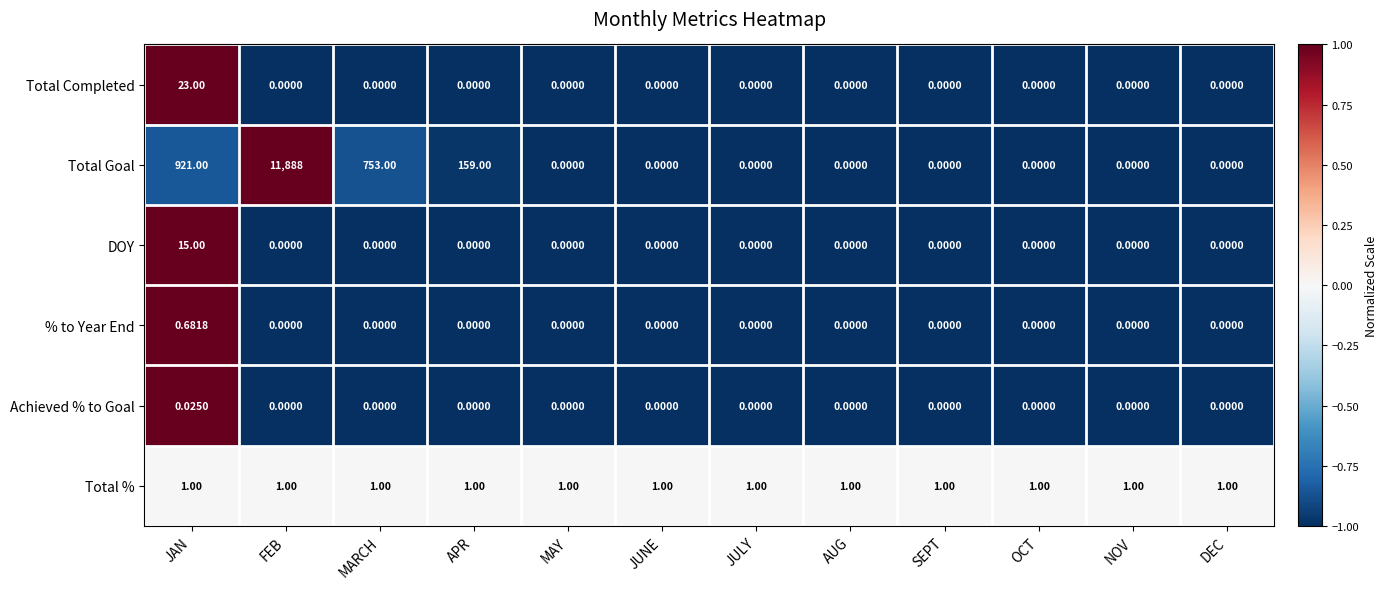

Which series changed the most between MARCH and MAY?

Total Goal